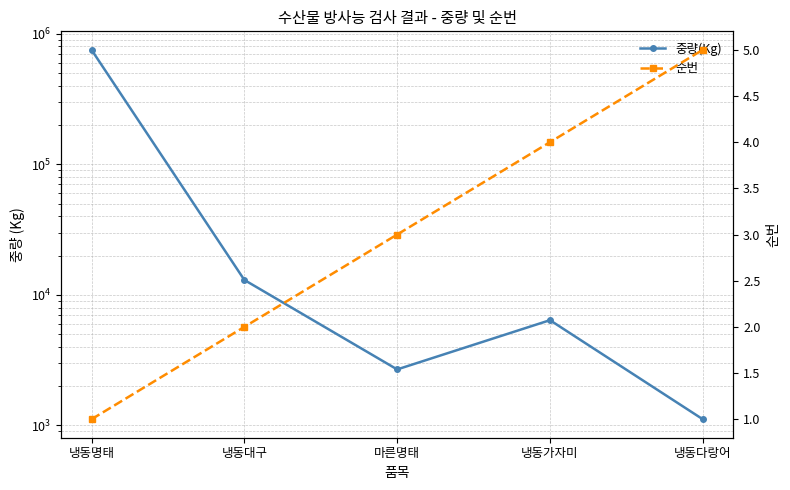

List the series in order of their peak value, highest first.

중량(Kg), 순번